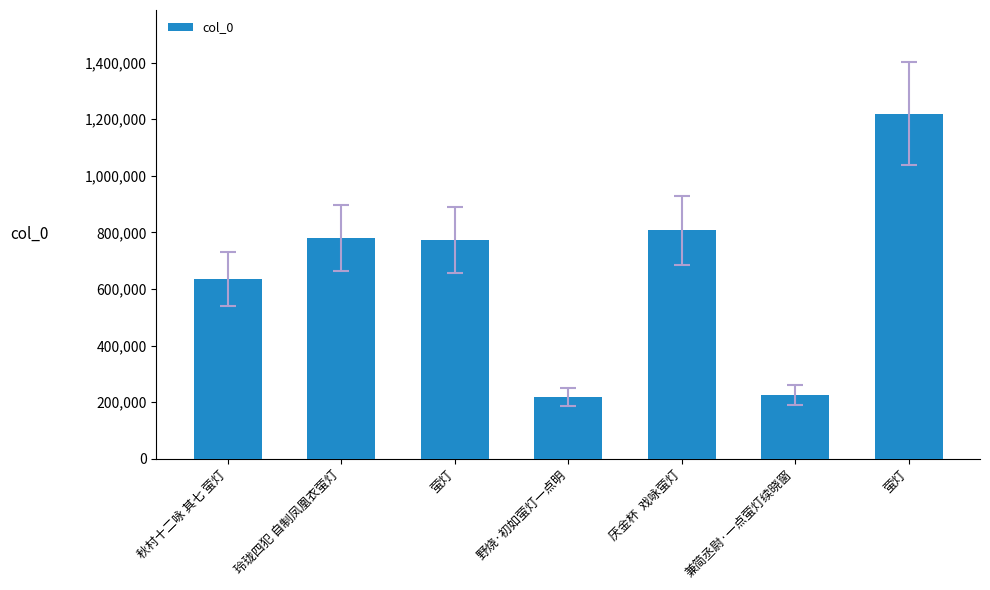

What is the sum of all values?

4658977